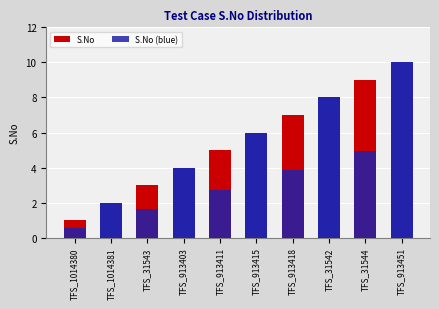

Rank the series by their maximum value, from highest to lowest.

S.No, S.No (blue)